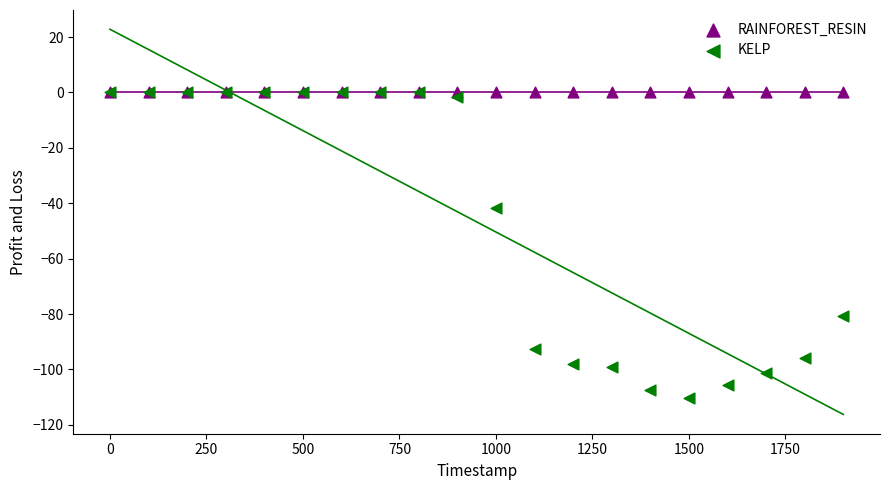

Across all series, what Y value is closest to -55?

-41.8